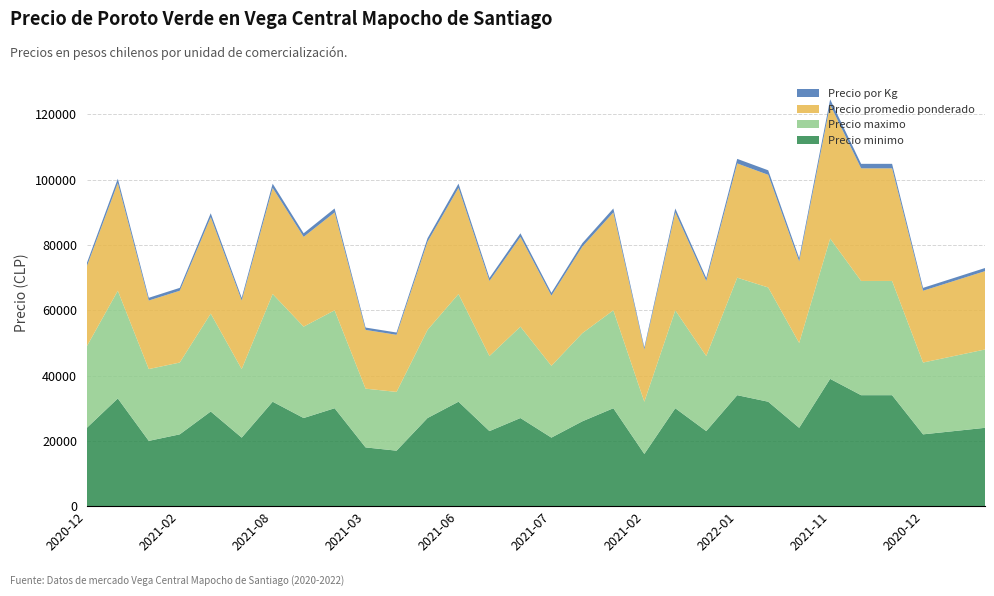

Reading right to left, list all the values displayed in this chart.

Precio minimo: 24000	23000	22000	34000	34000	39000	24000	32000	34000	23000	30000	16000	30000	26000	21000	27000	23000	32000	27000	17000	18000	30000	27000	32000	21000	29000	22000	20000	33000	24000
Precio maximo: 24000	23000	22000	35000	35000	43000	26000	35000	36000	23000	30000	16000	30000	27000	22000	28000	23000	33000	27000	18000	18000	30000	28000	33000	21000	30000	22000	22000	33000	25000
Precio promedio ponderado: 24000	23000	22000	34500	34500	41000	25000	34520	35000	23000	30000	16000	30000	26520	21500	27500	23000	32512	27000	17500	18000	30000	27500	32500	21000	29556	22000	21000	33000	24492
Precio por Kg: 960	920	880	1380	1380	1640	1000	1381	1400	920	1200	640	1200	1061	860	1100	920	1300	1080	700	720	1200	1100	1300	840	1182	880	840	1320	980